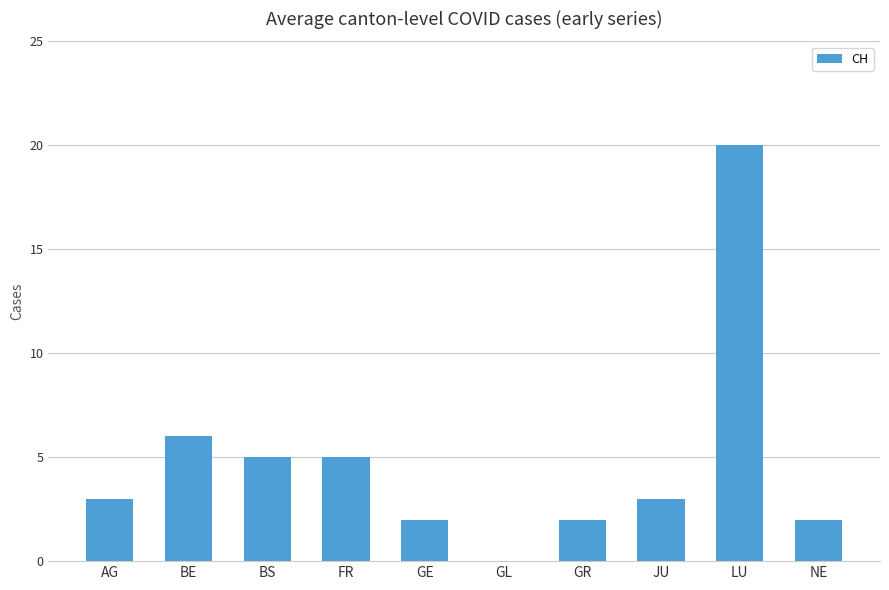

Where is the data nearest to the value 10?

BE